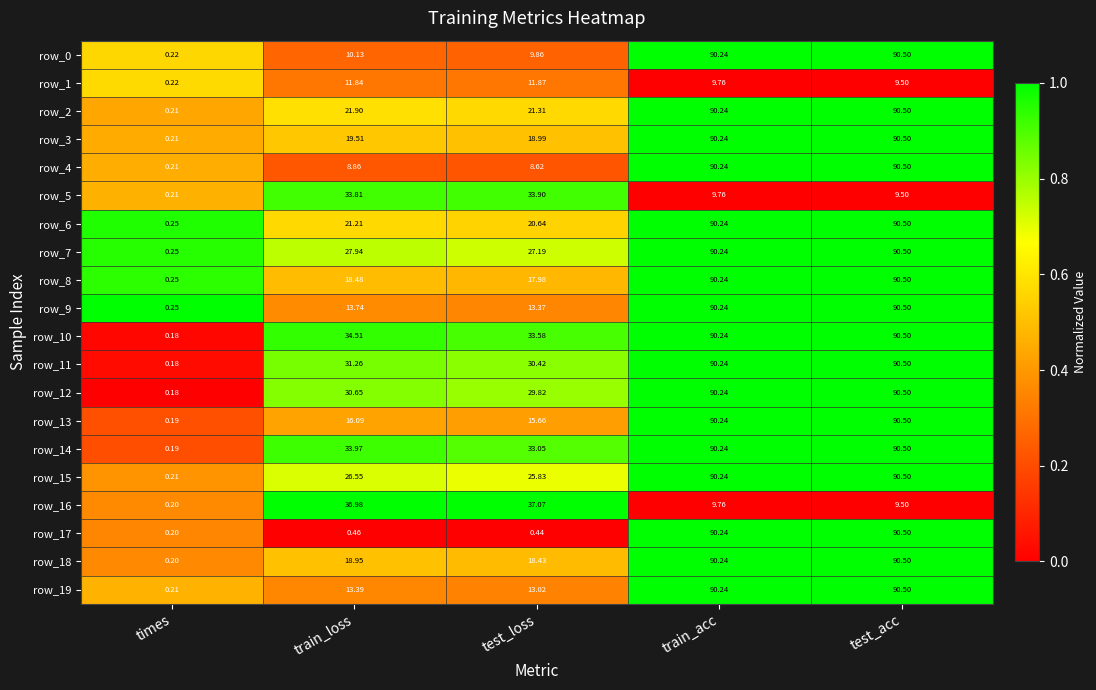

Which label corresponds to the largest value in the chart?

test_acc